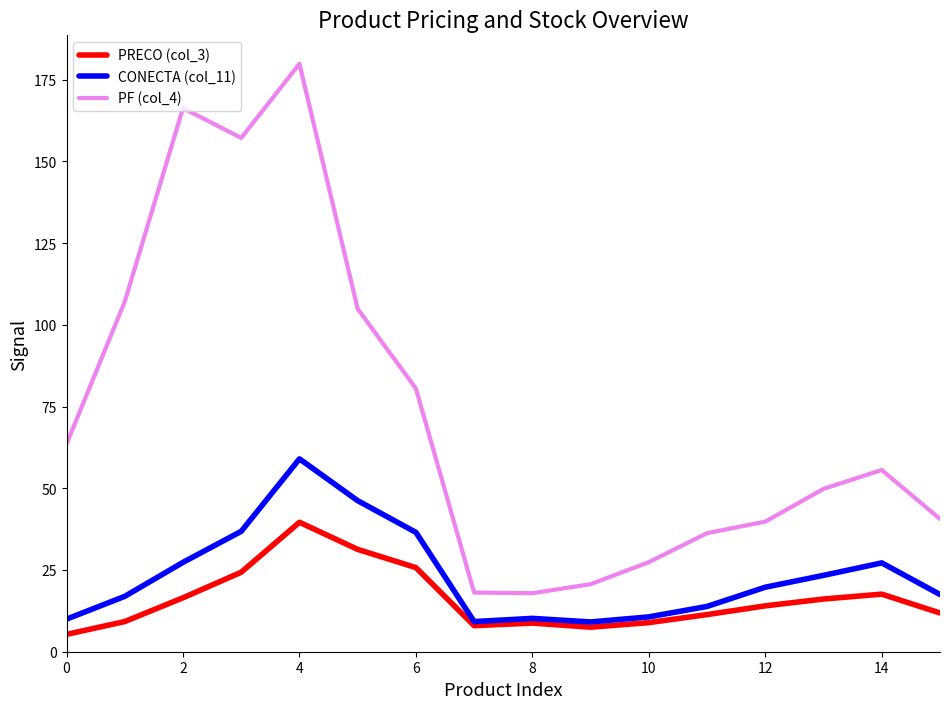

Which series has the largest range (max minus min)?

PF (col_4)